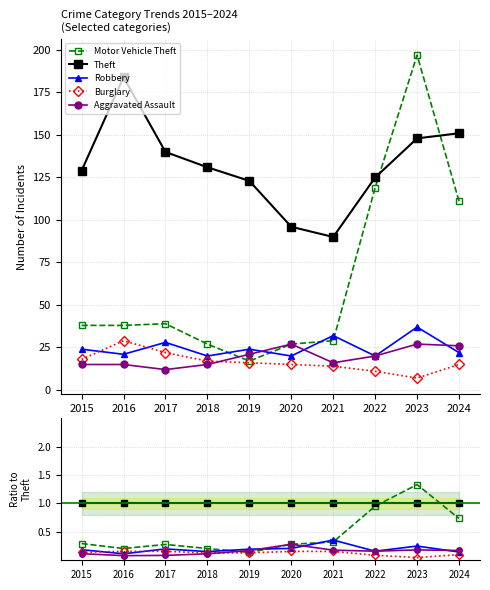

How many interior local peaks does the Motor Vehicle Theft series have?

2